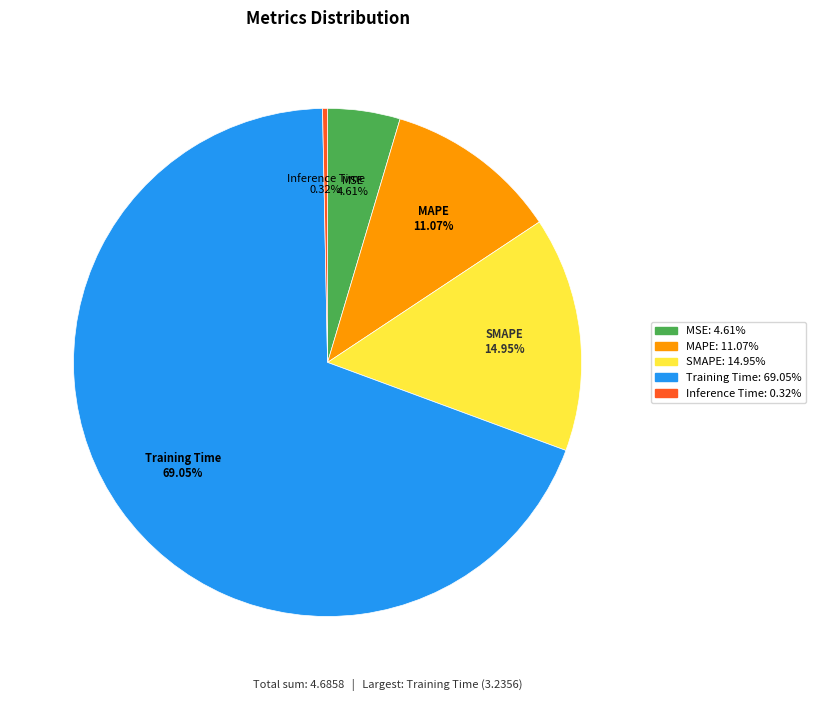

What portion of the pie excludes Inference Time?

99.7%